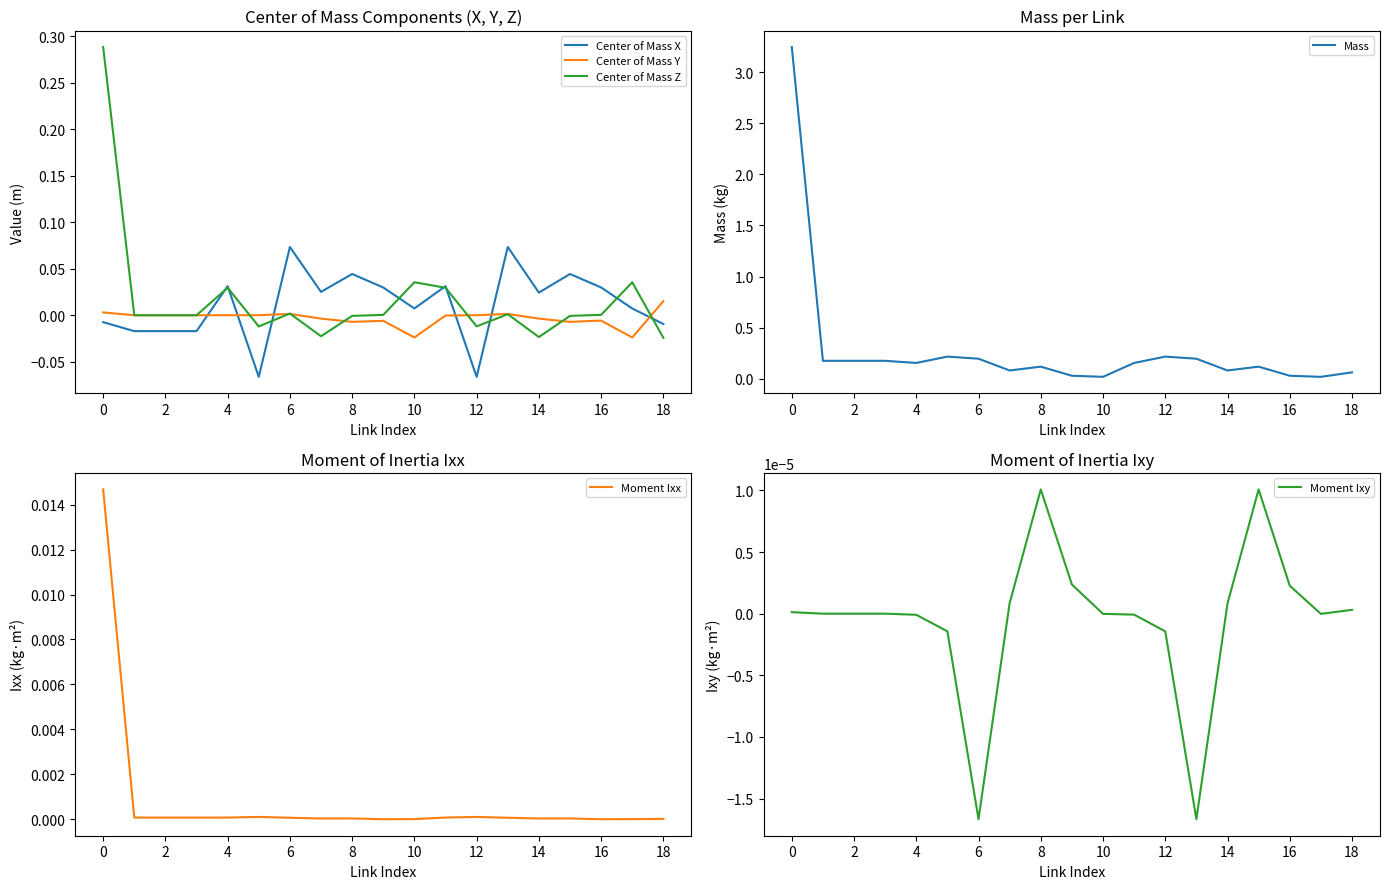

The value of Moment Ixy at 14 is 0.0. True or false?

False